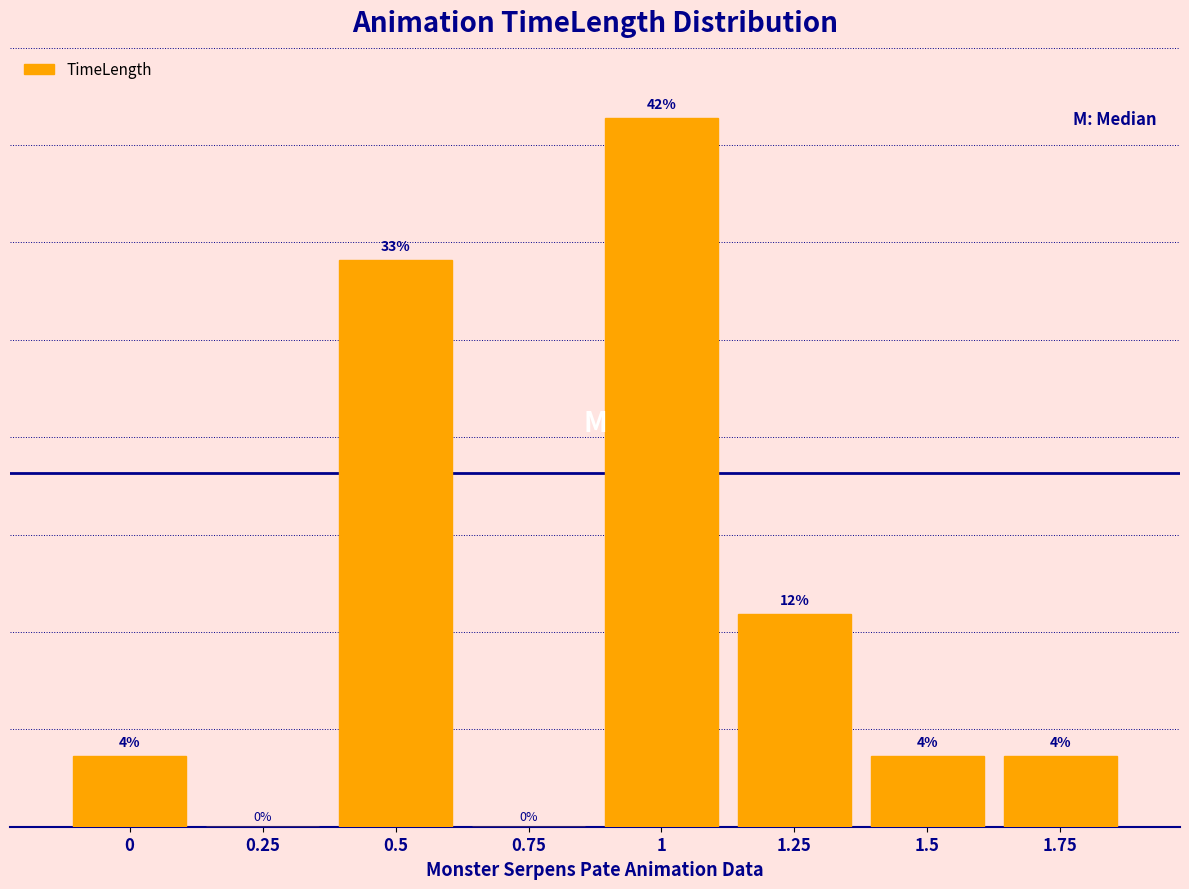

Are the bars horizontal?

No